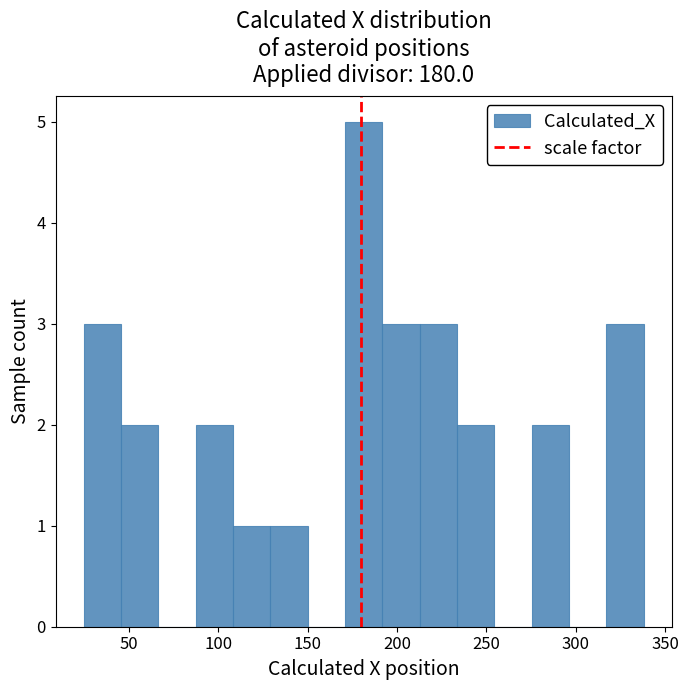

How tall is the bar that spans 25 to 45 on the x-axis? Neither the bar edges nor the heights are printed on the chart, so give them approximately, as read against the axes.

3